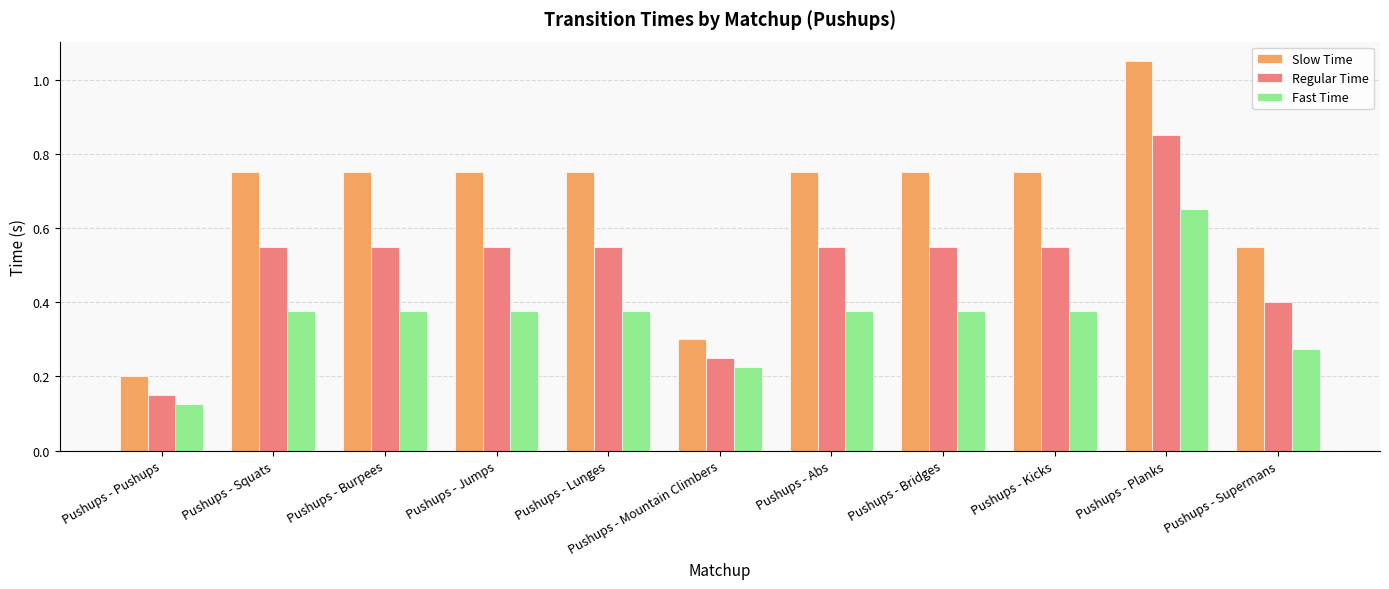

At which label does Regular Time reach its minimum?

Pushups - Pushups